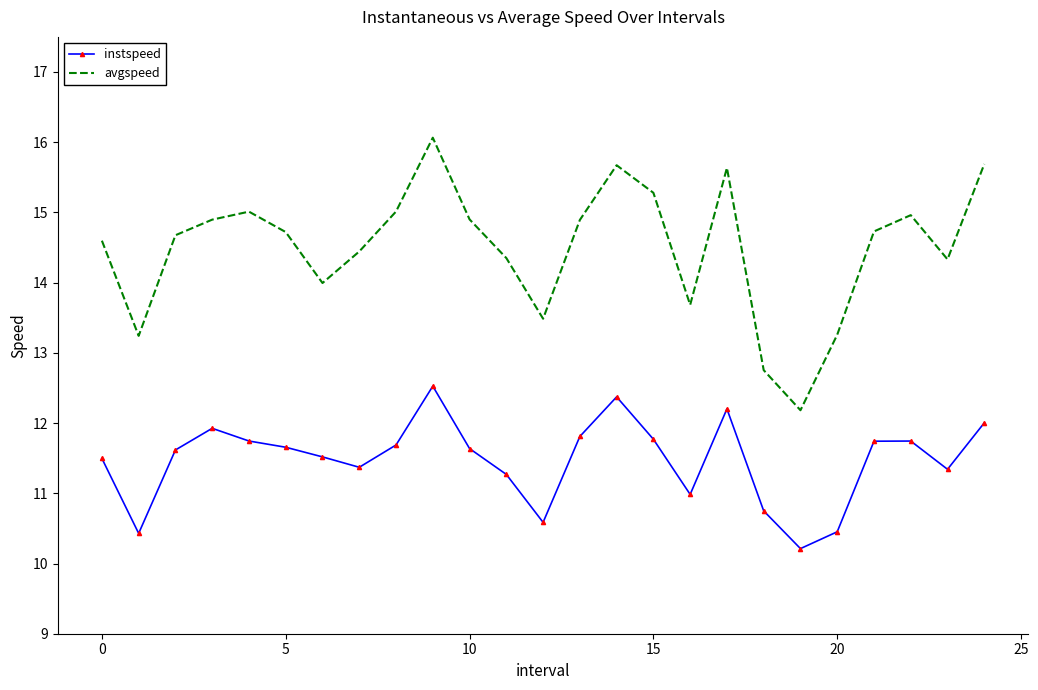

True or false: avgspeed and instspeed intersect in this chart.

False